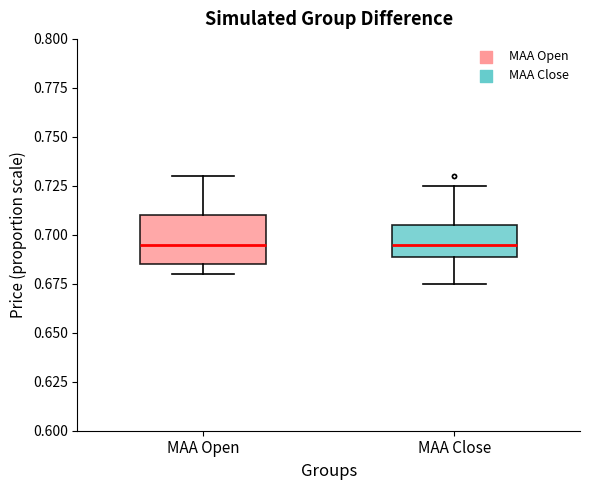

Which box is the tallest, from its lower edge to its upper edge?

MAA Open